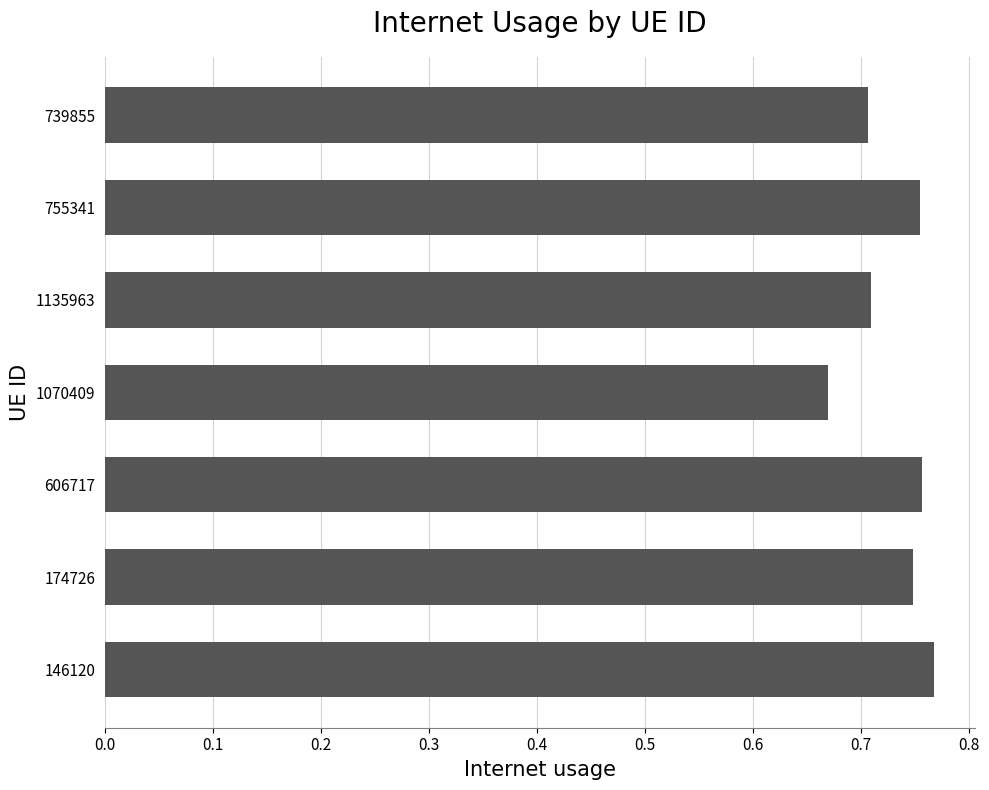

What is the difference between the maximum and second lowest values?

0.1